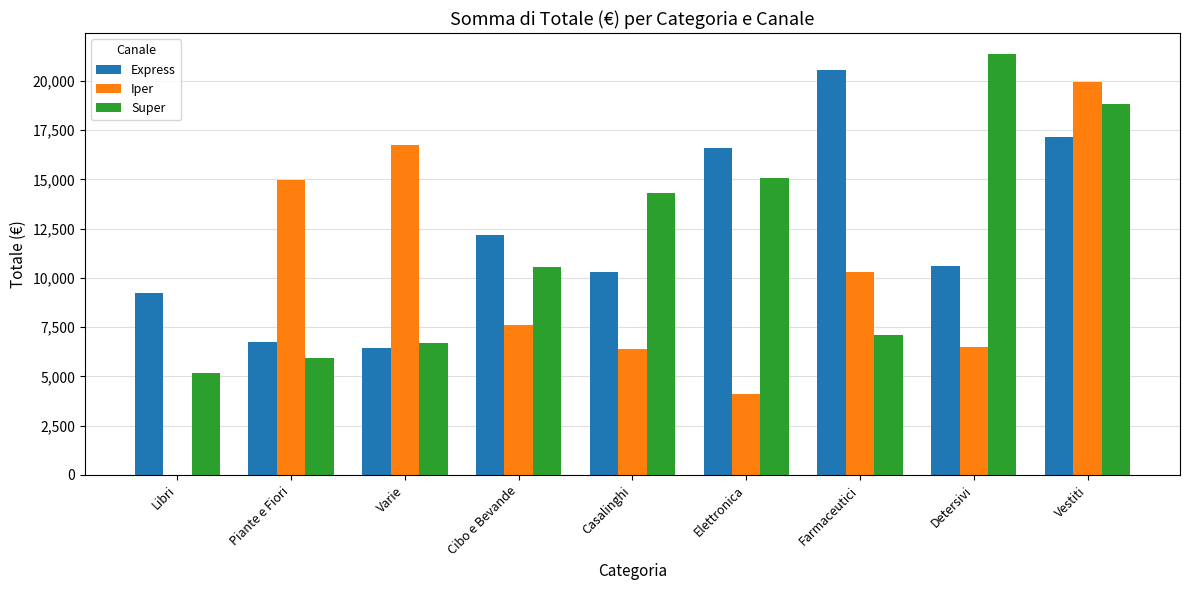

The value of Super at Vestiti is 7803.7. True or false?

False